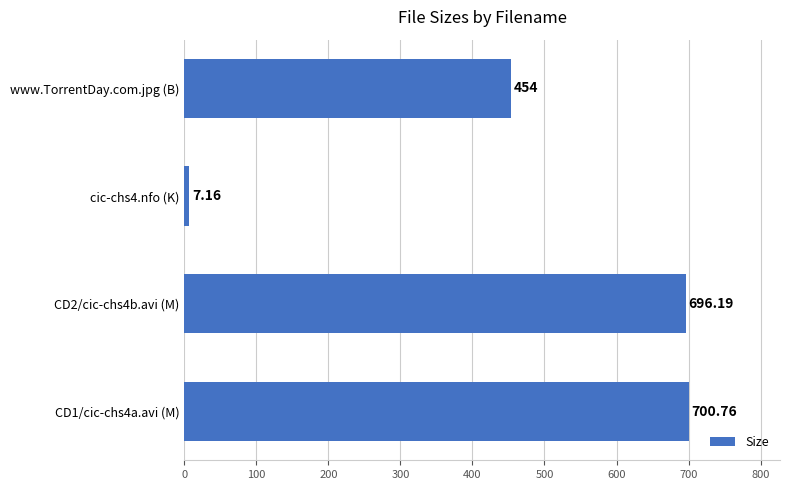

What is the sum of the values at CD1/cic-chs4a.avi (M) and CD2/cic-chs4b.avi (M)?

1397.0